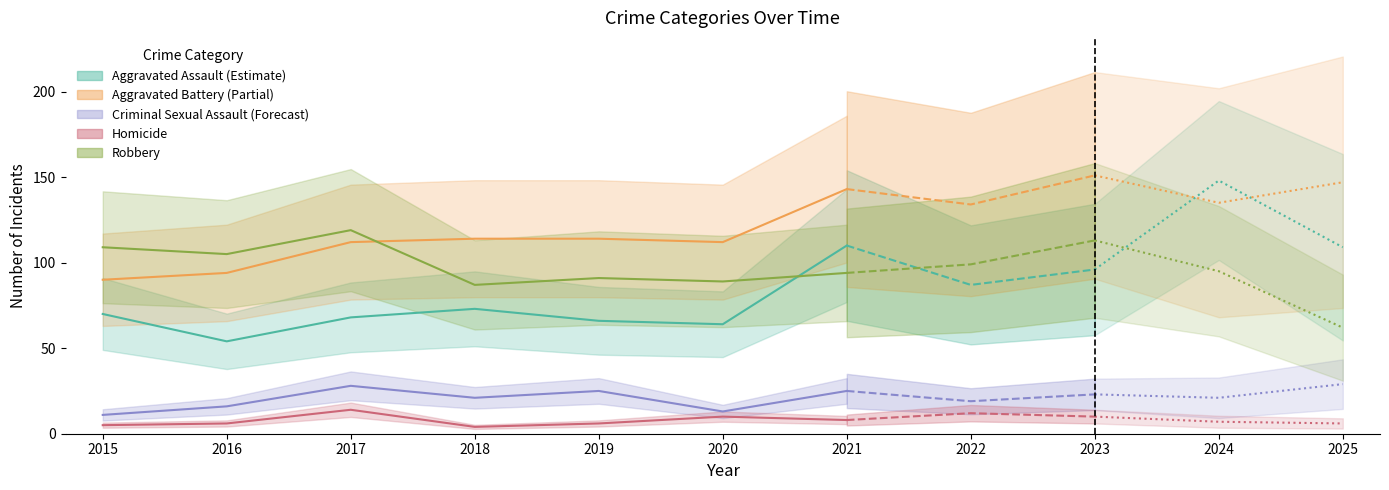

Does the chart display data point markers on the line(s)?

No